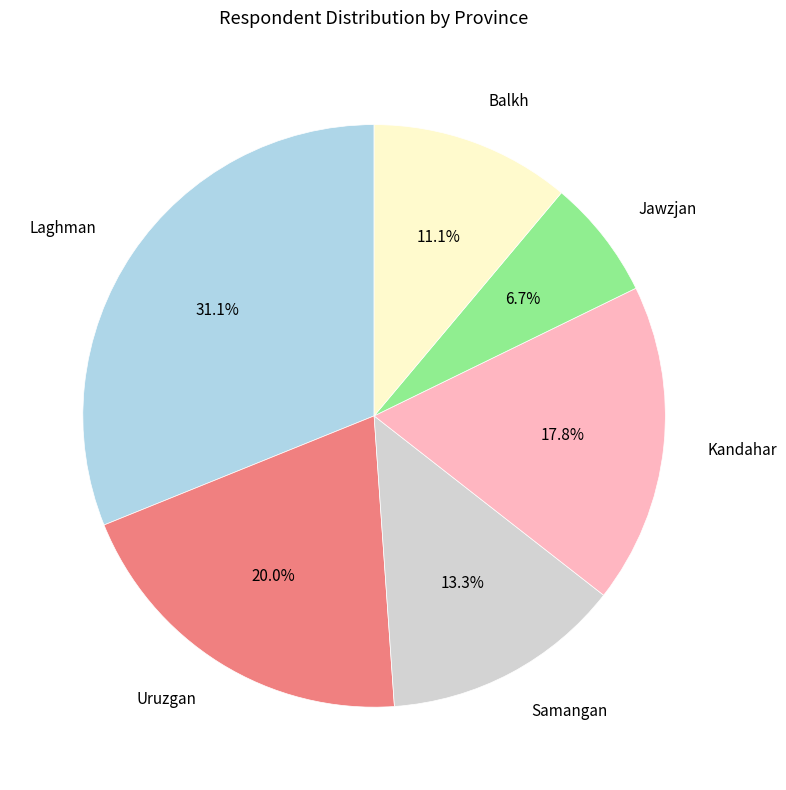

To the nearest percent, what is the average slice percentage?

17%